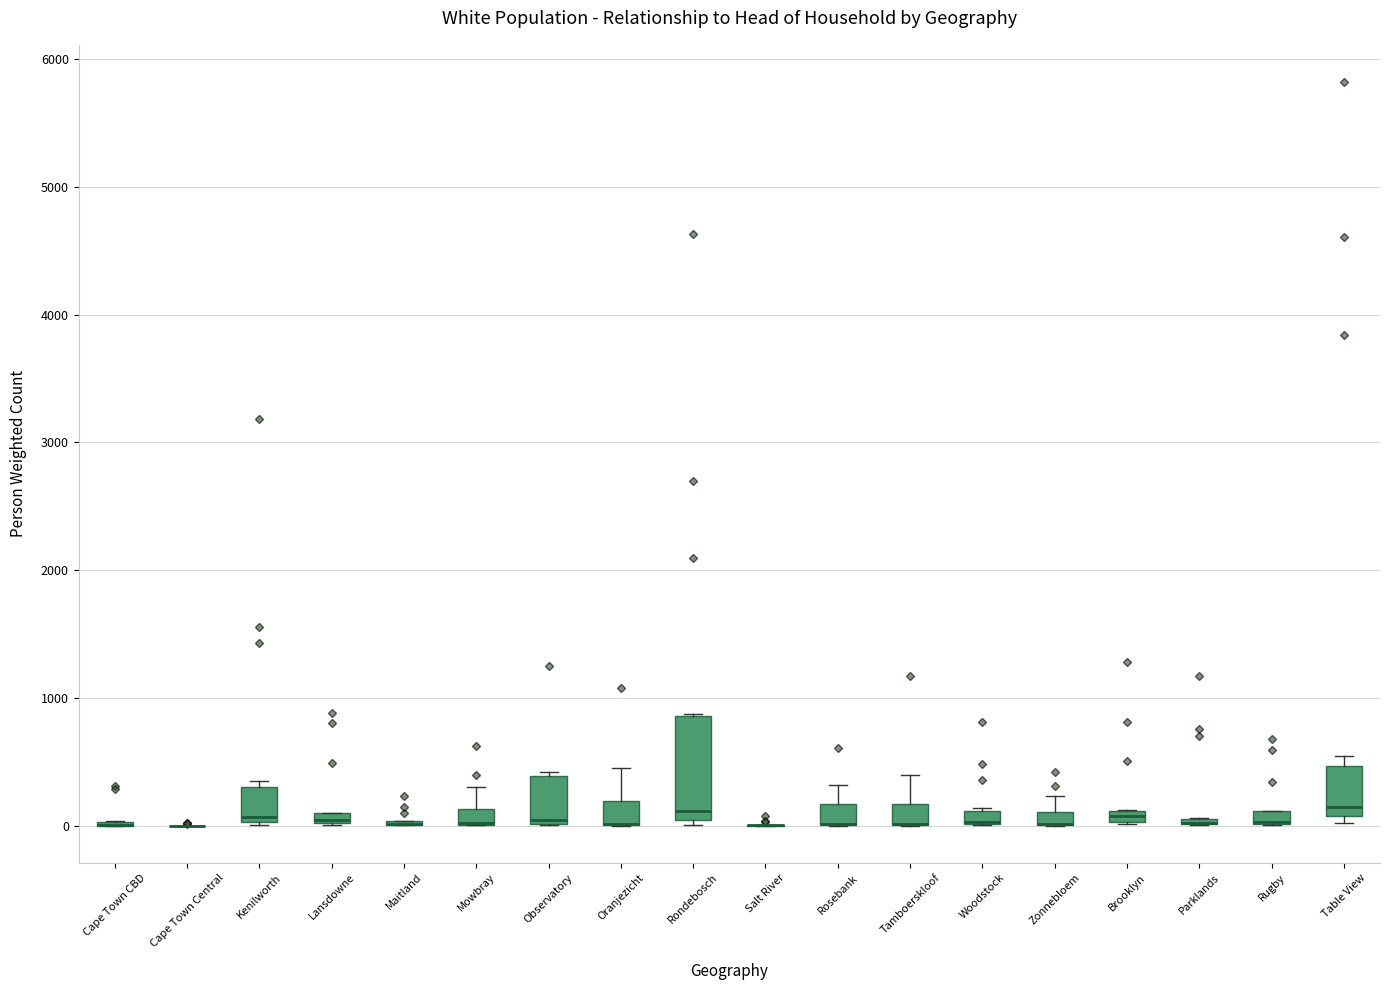

Where is the upper edge of the box for Observatory on the y-axis? The values are not printed on the chart, so give them approximately, as read against the axis.

400